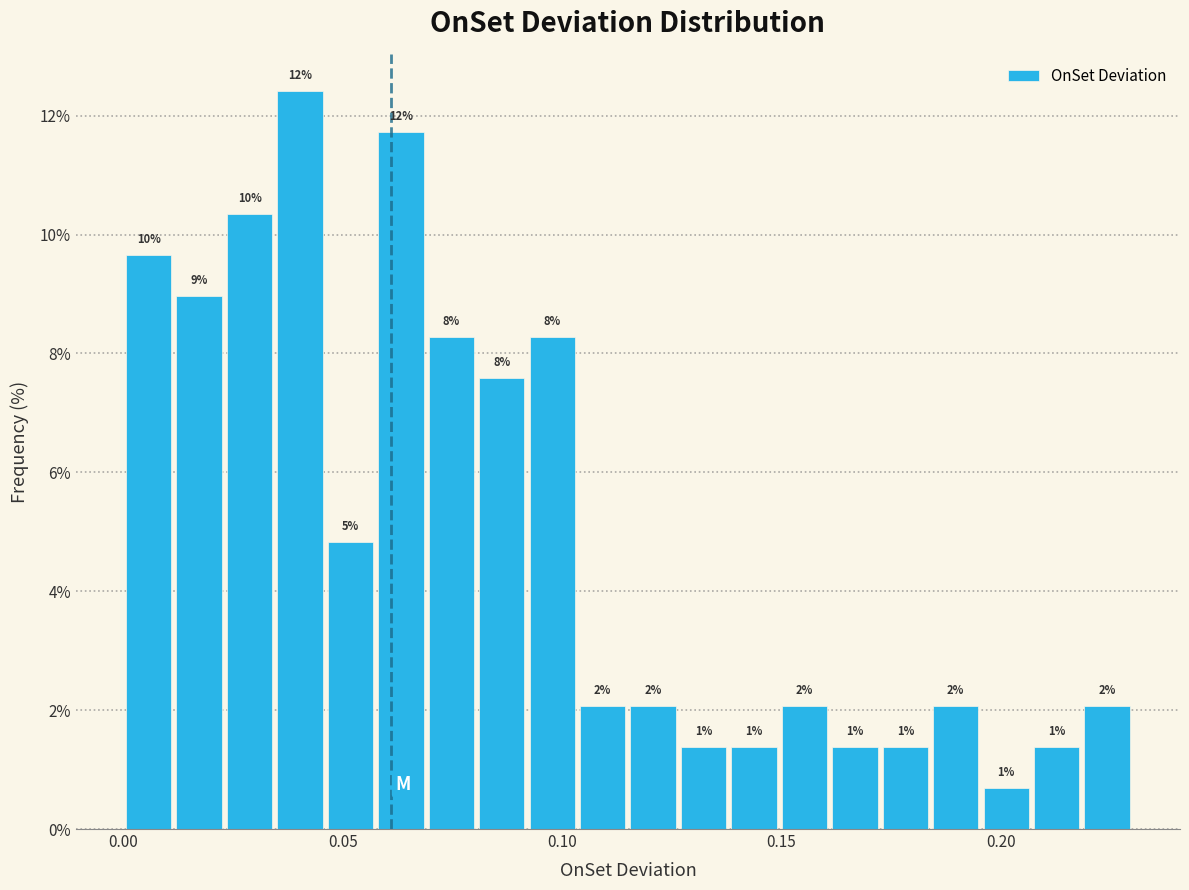

Around what value on the x-axis is the tallest bar? Give the approximate position of its centre, as read against the axis.

0.040